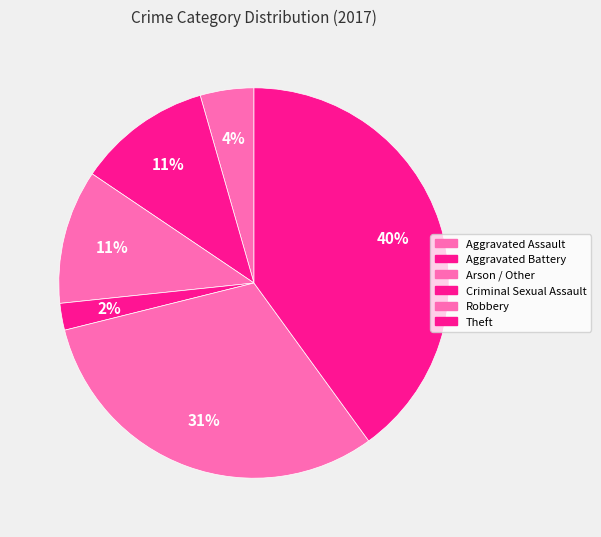

To the nearest percent, what percentage of the pie is Aggravated Assault?

4%